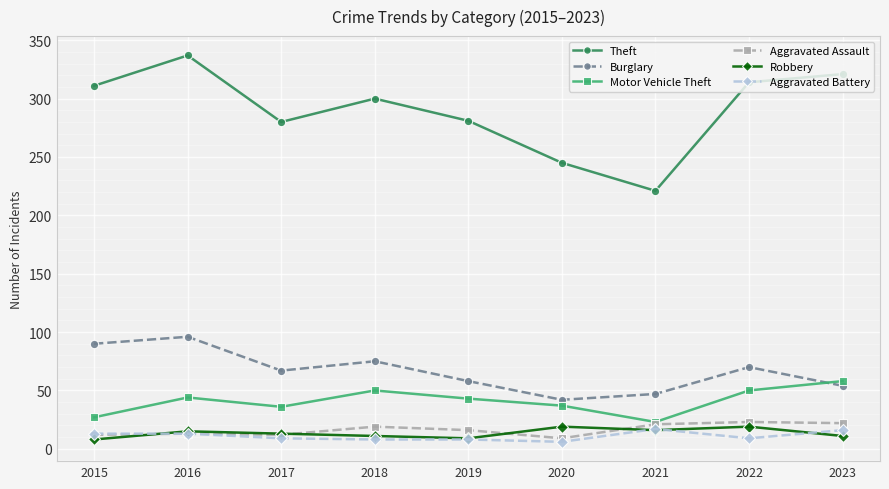

Which category has the highest value across all series?

2016